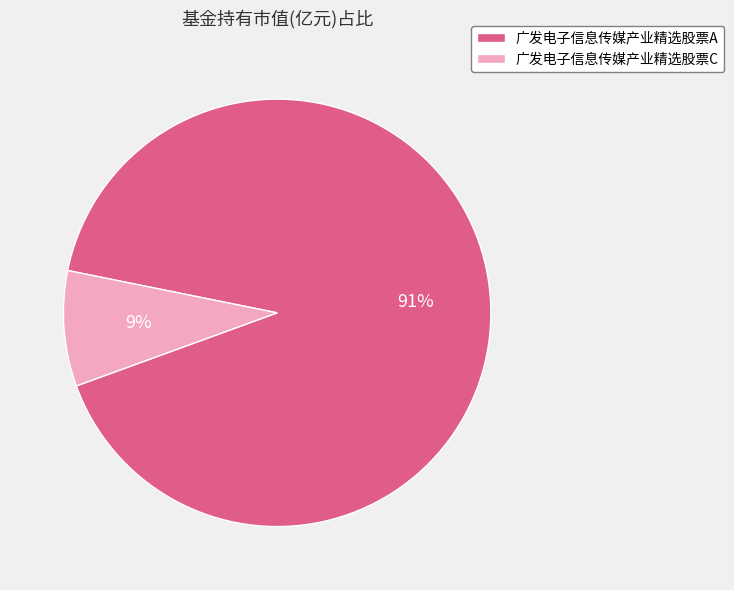

True or false: 广发电子信息传媒产业精选股票A accounts for 99% of the total.

False